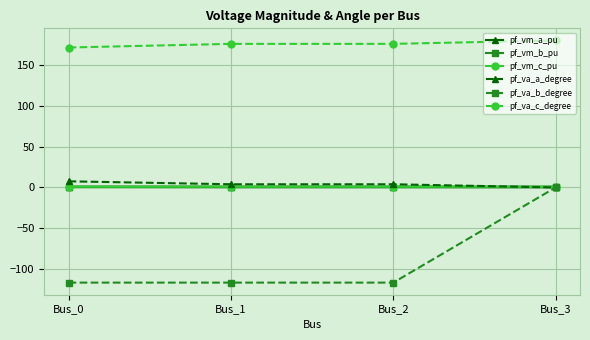

How many values in pf_va_a_degree are above zero?

3